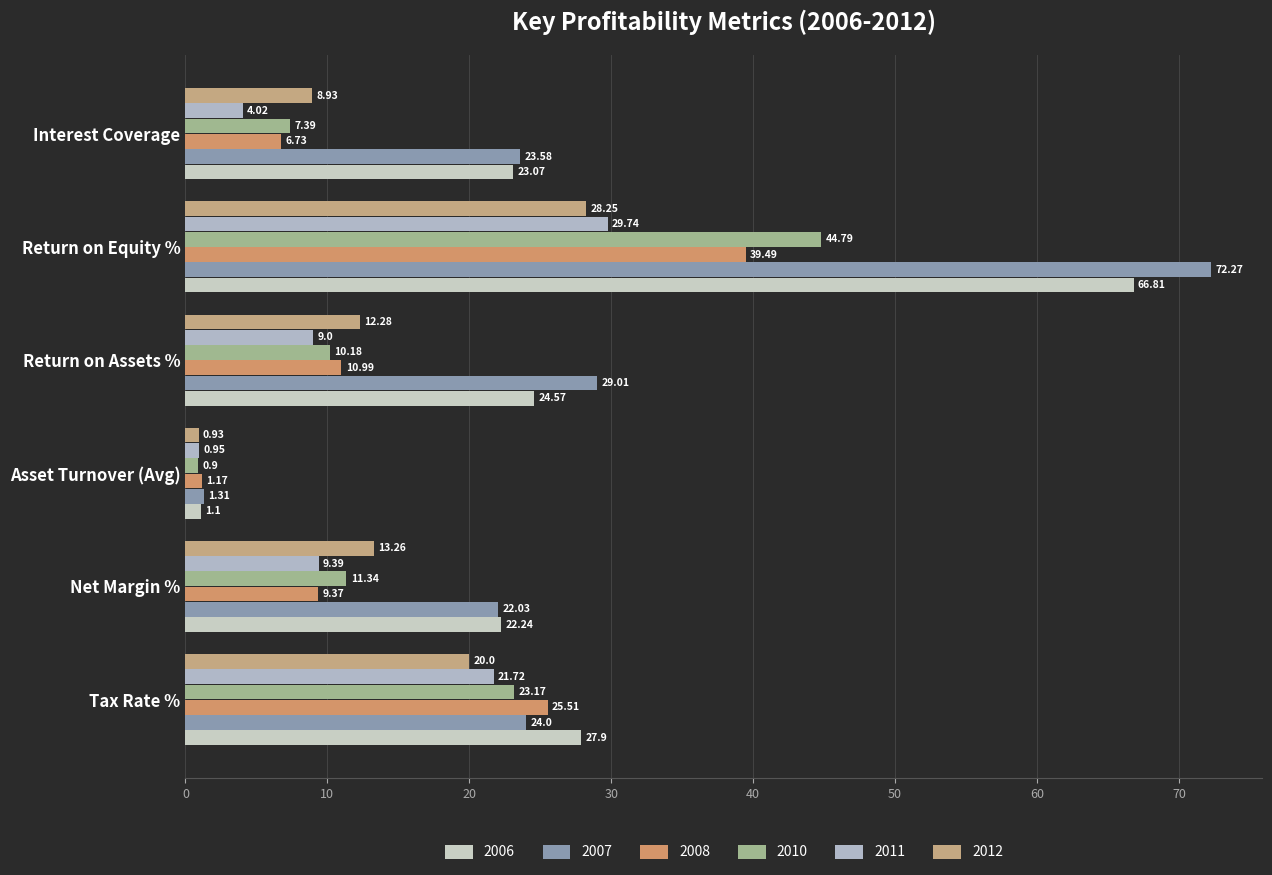

What is the maximum value for 2007?

72.3